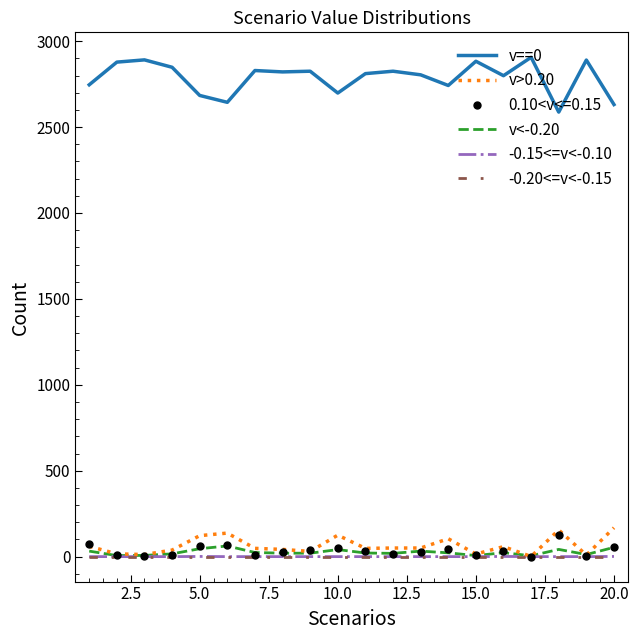

How many values in the v>0.20 series are below 50?

10